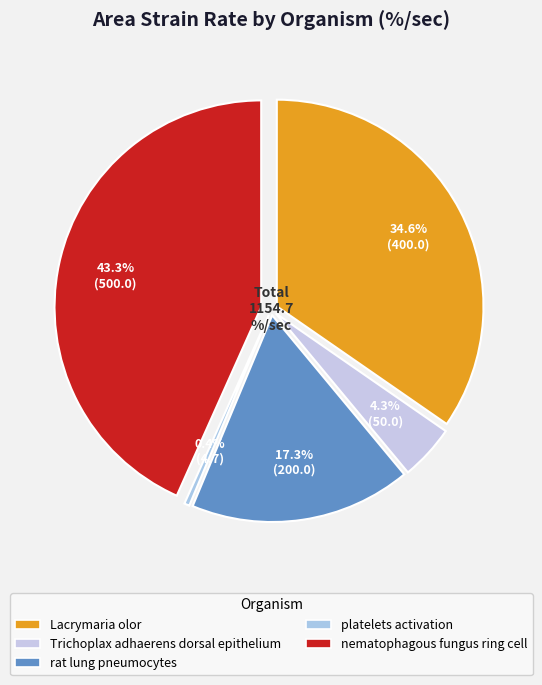

Between Trichoplax adhaerens
dorsal epithelium and nematophagous fungus
ring cell, which is larger?

nematophagous fungus
ring cell